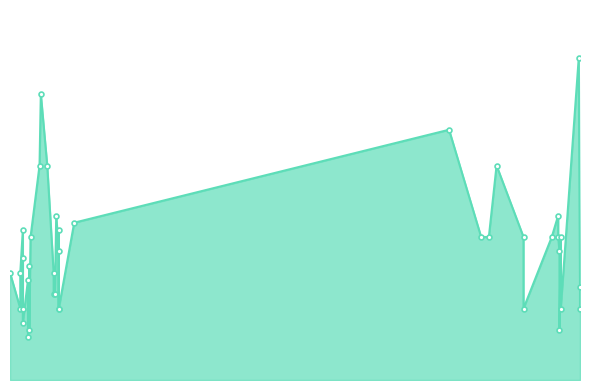

True or false: the data shows 135 at 28.

False